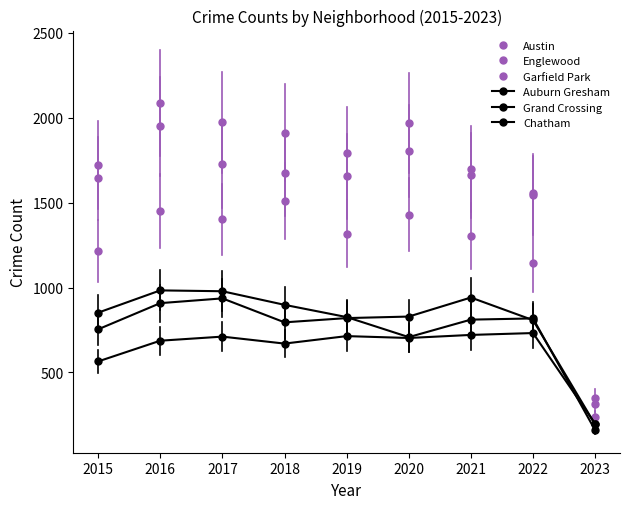

Reading left to right, transcribe all the data shown in this chart.

Austin: 2015=1719	2016=2086	2017=1971	2018=1911	2019=1792	2020=1968	2021=1696	2022=1542	2023=348
Englewood: 2015=1642	2016=1948	2017=1727	2018=1671	2019=1654	2020=1802	2021=1660	2022=1554	2023=317
Garfield Park: 2015=1214	2016=1449	2017=1401	2018=1509	2019=1317	2020=1429	2021=1304	2022=1143	2023=236
Auburn Gresham: 2015=852	2016=983	2017=978	2018=898	2019=826	2020=708	2021=811	2022=818	2023=160
Grand Crossing: 2015=754	2016=908	2017=936	2018=795	2019=820	2020=829	2021=941	2022=808	2023=194
Chatham: 2015=565	2016=687	2017=711	2018=670	2019=714	2020=703	2021=721	2022=732	2023=198